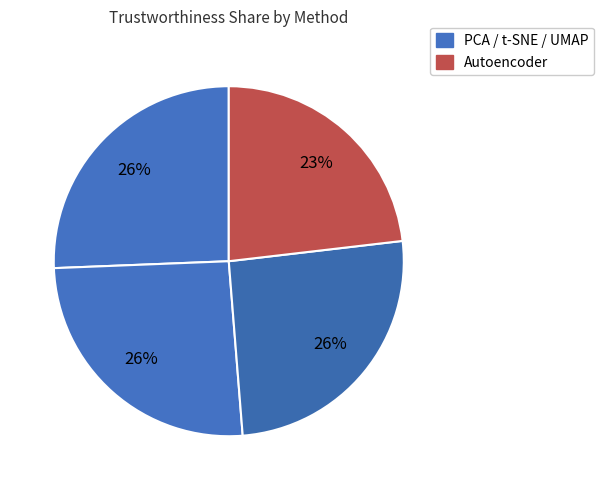

How many slices are in this pie chart?

4